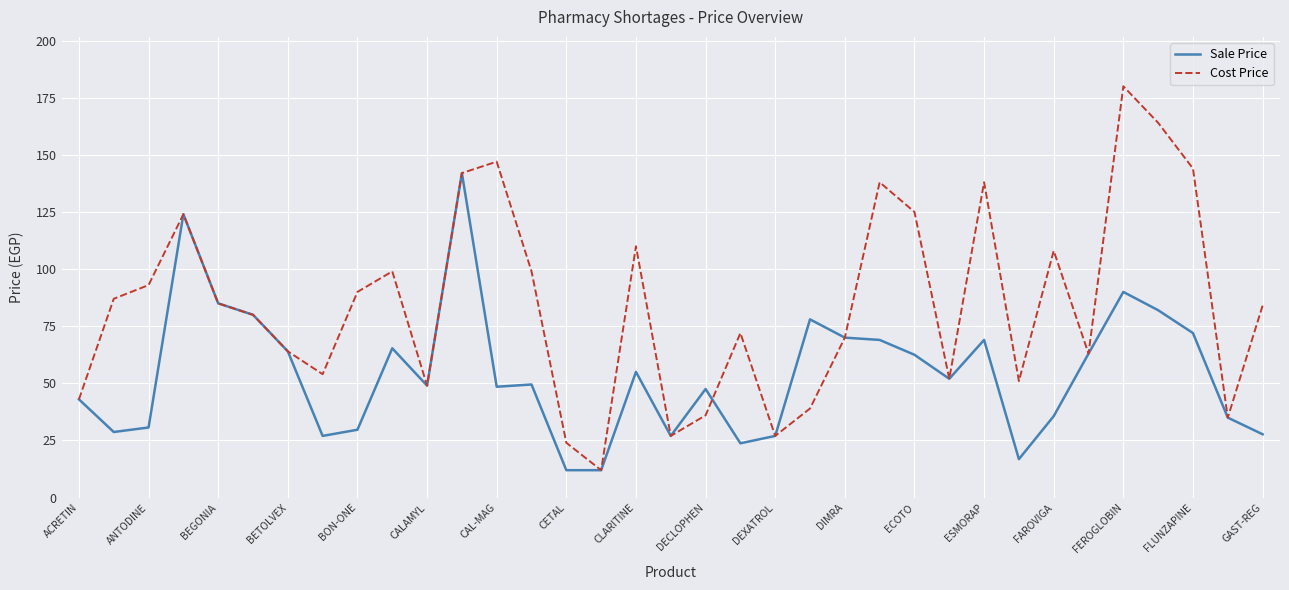

After their last crossing, which series has the higher values: Sale Price or Cost Price?

Cost Price